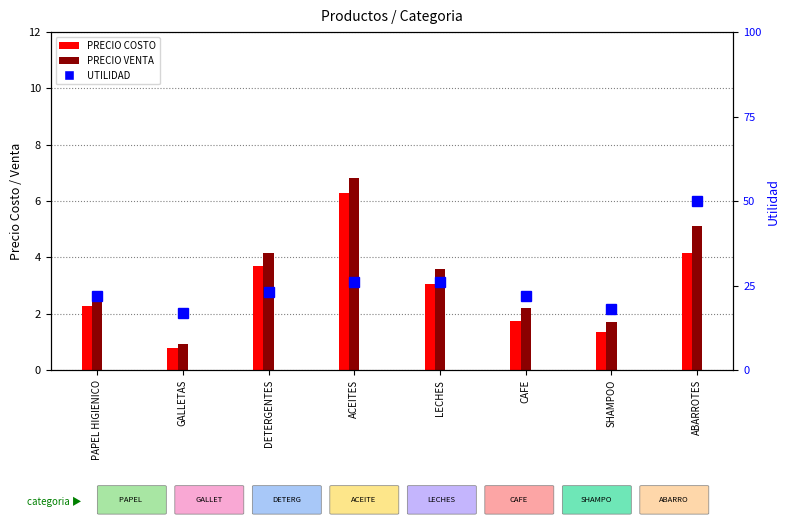

What is the label of the 1st bar from the left?

PAPEL HIGIENICO